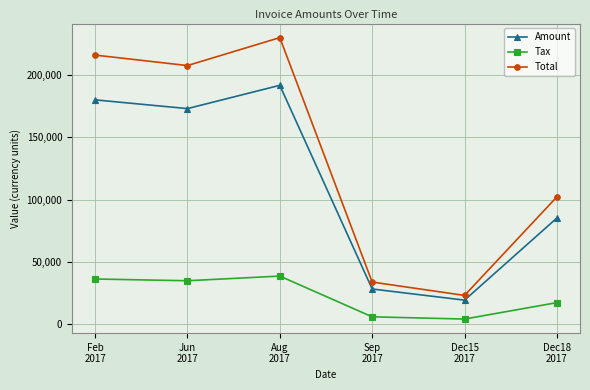

Rank the categories by Total value from lowest to highest.

Dec15
2017, Sep
2017, Dec18
2017, Jun
2017, Feb
2017, Aug
2017